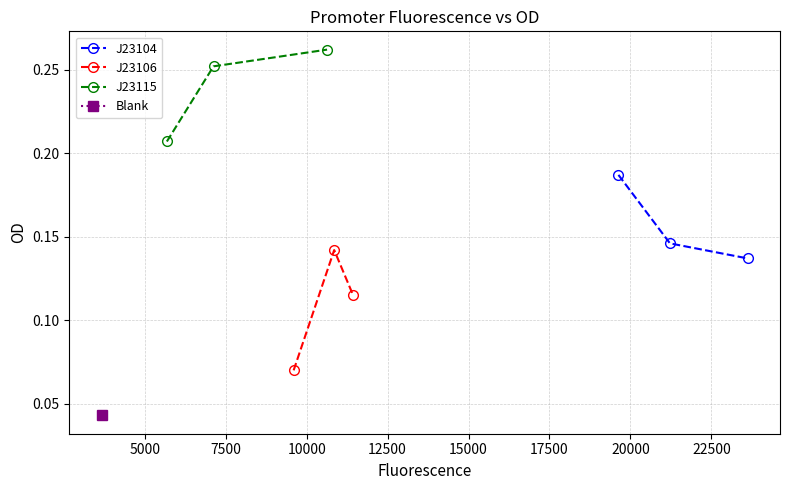

Count the J23115 values in the range 0 to 1.

3